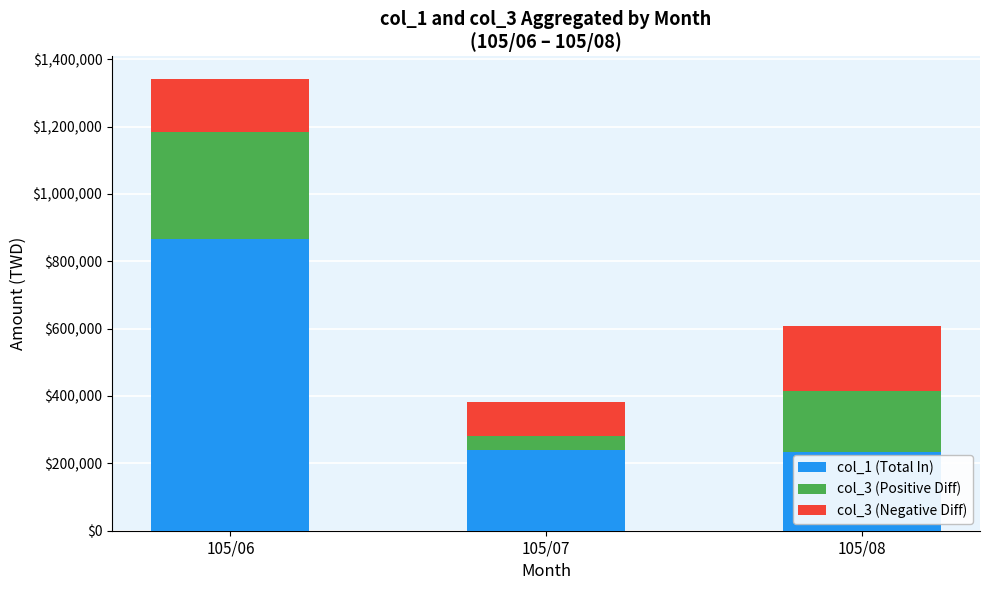

What is the difference between the col_1 (Total In) values at 105/08 and 105/07?

7000